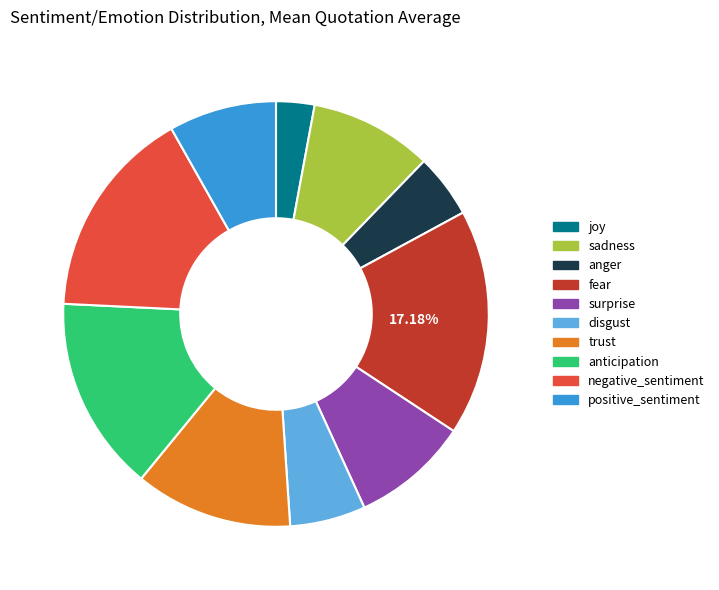

Is the sum of disgust and fear greater than half?

No